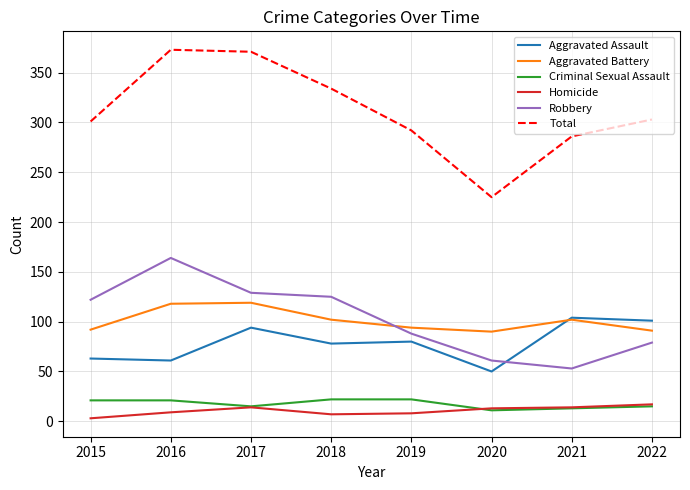

What is the lowest value of the Aggravated Battery series?

90